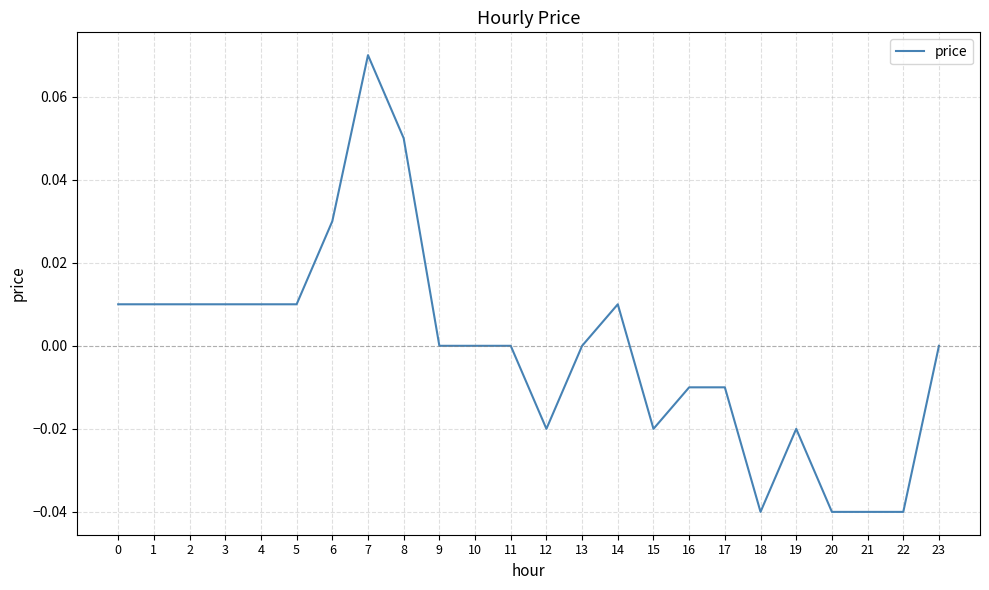

At which category does the chart reach its peak across all series?

7